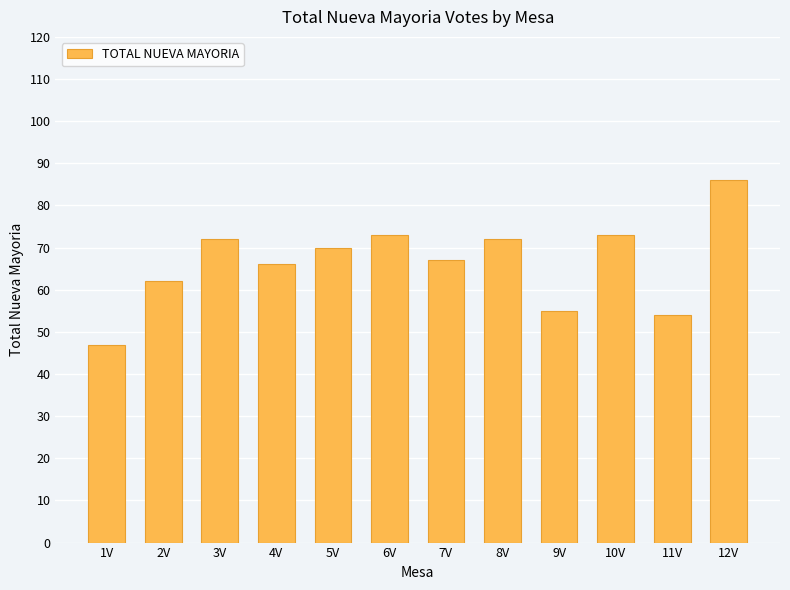

Where does the data first go above 70?

3V